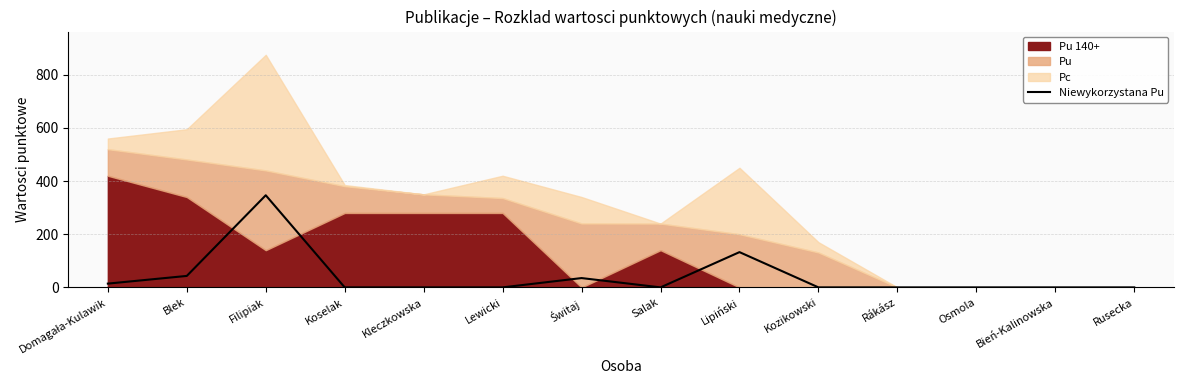

What position from the left is Bień-Kalinowska?

13